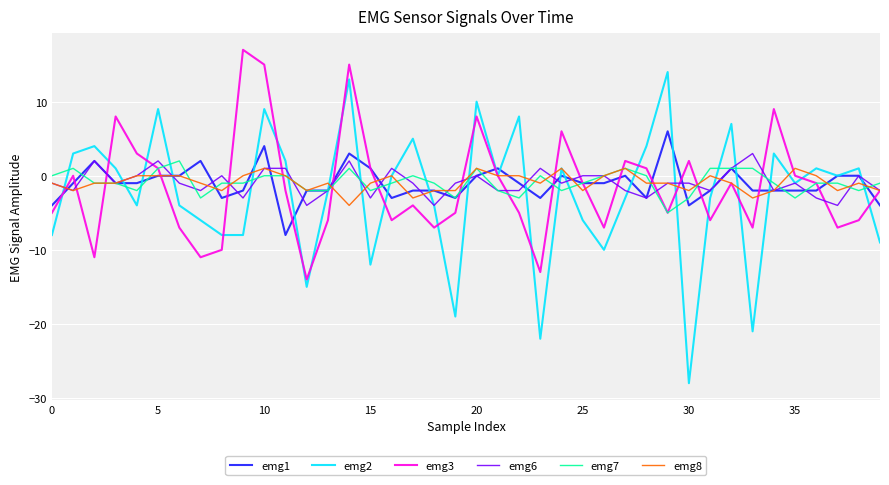

Which series has the widest spread of values?

emg2